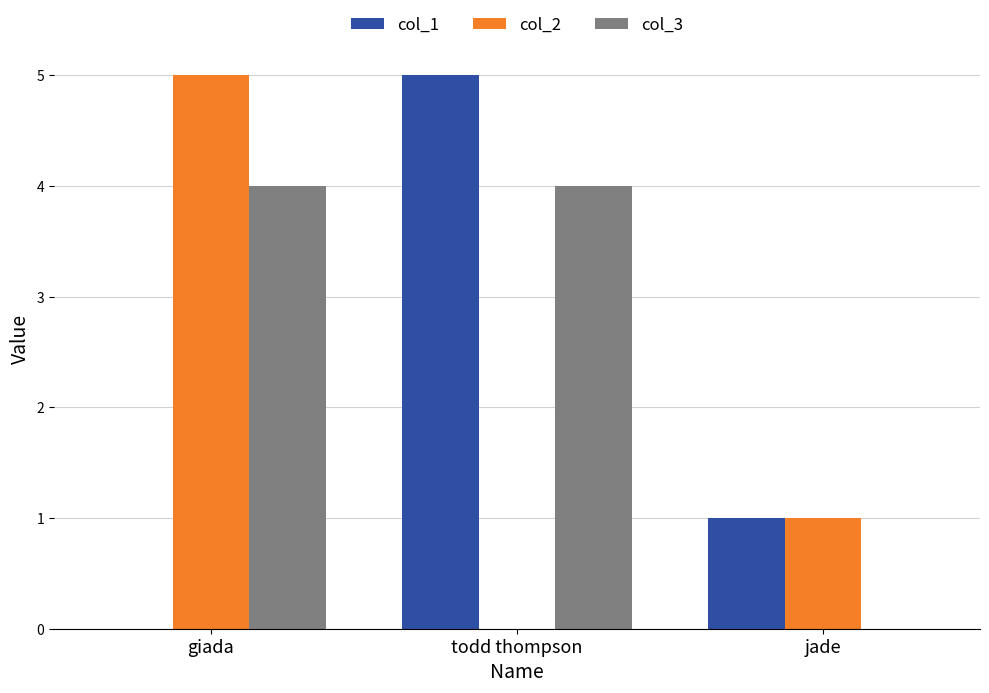

What is the sum of all col_3 values?

8